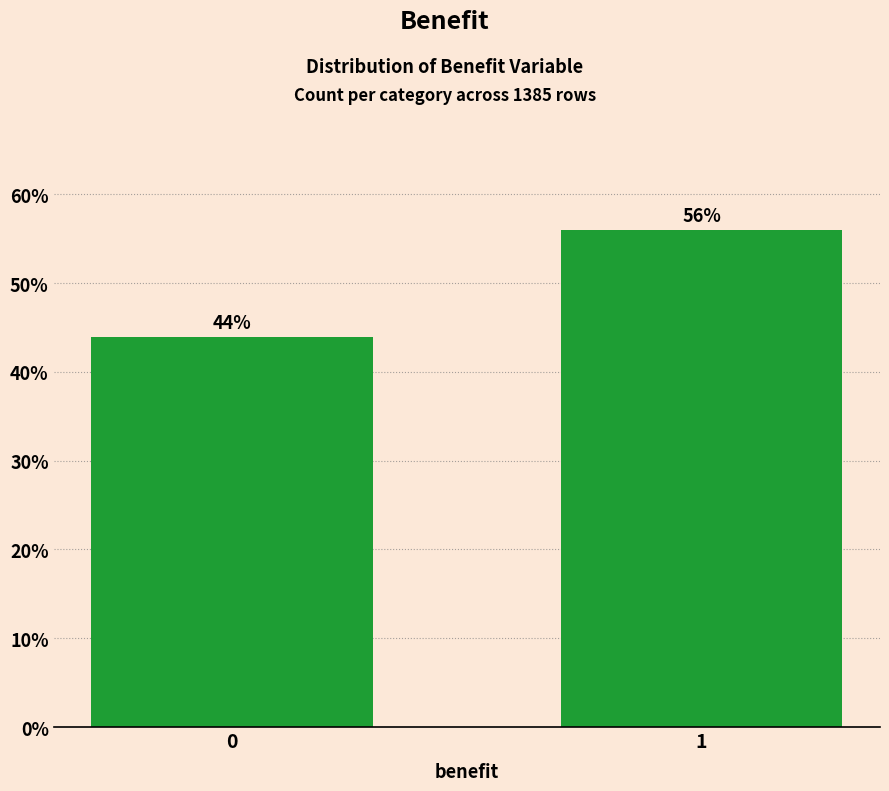

Rank the categories by value from lowest to highest.

0, 1